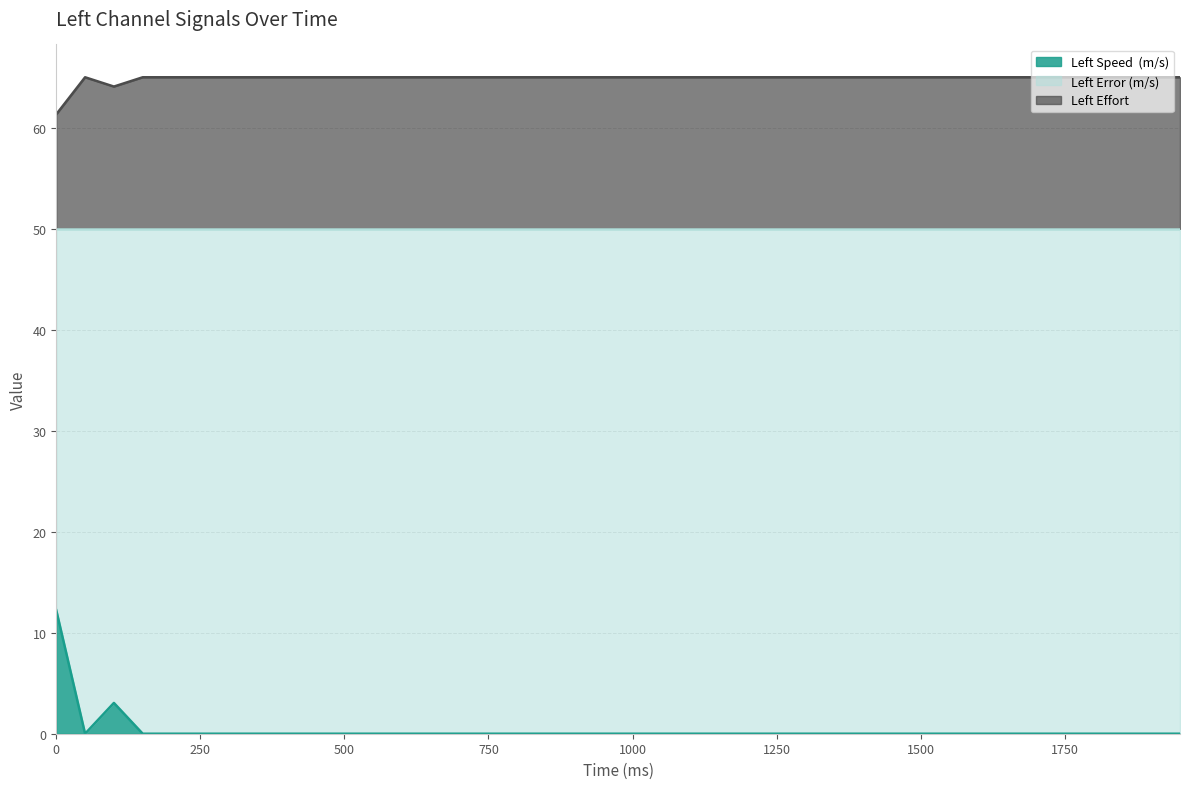

Which series has the largest range (max minus min)?

Left Speed  (m/s)